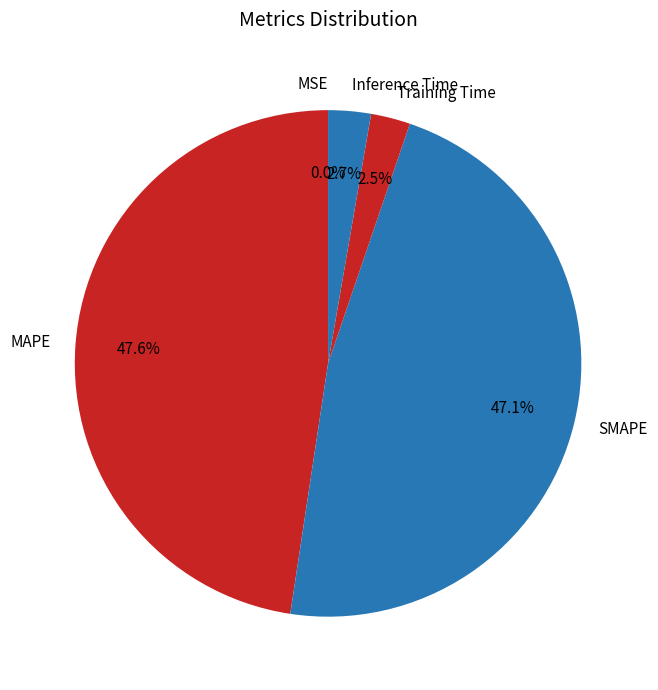

True or false: MAPE accounts for 55% of the total.

False